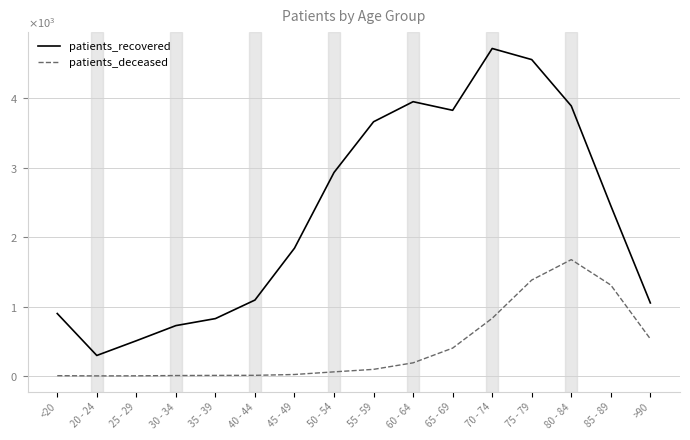

Which series changed the most between 50 - 54 and 85 - 89?

patients_deceased